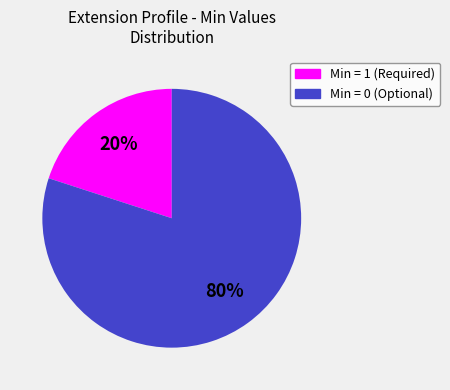

To the nearest percent, what is the average slice percentage?

50%